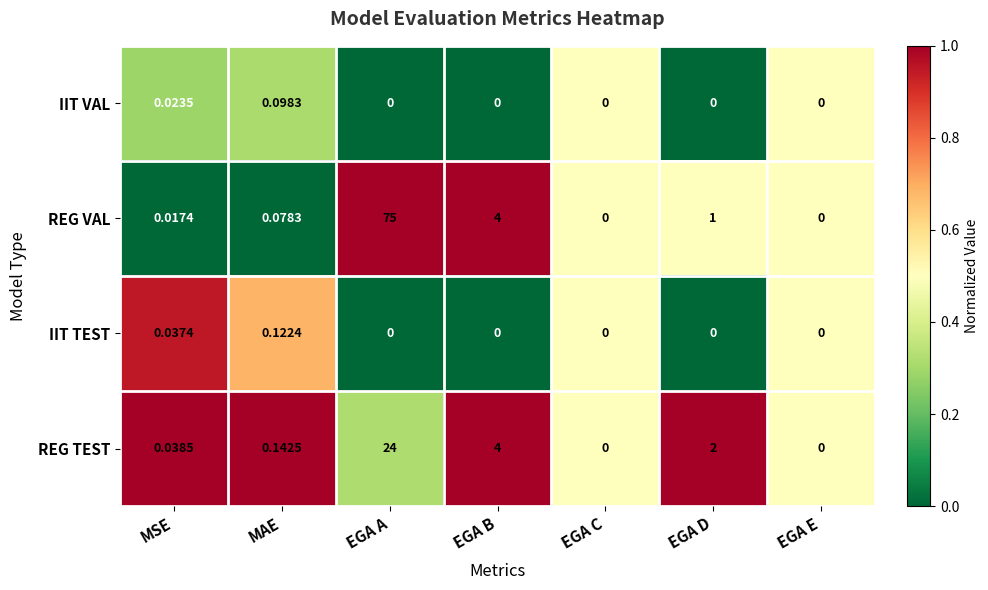

Count the number of categories in the chart.

7